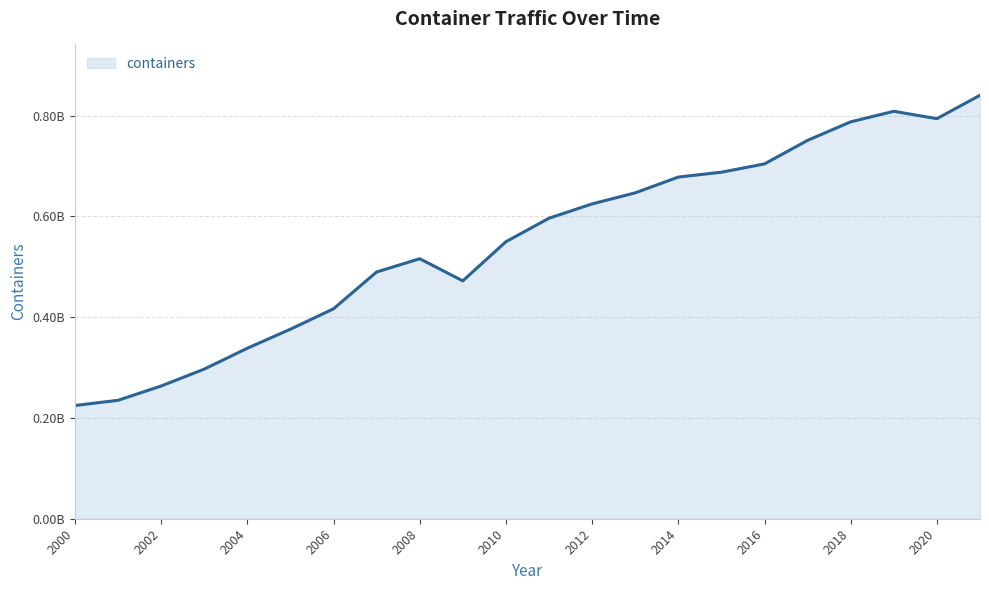

Where does the data first go above 596567044?

2012